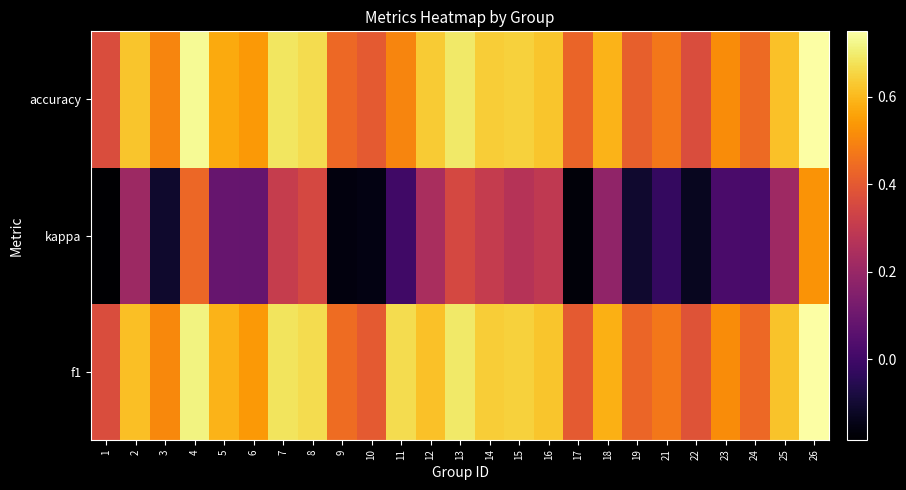

What is the maximum value shown in the chart?

0.8